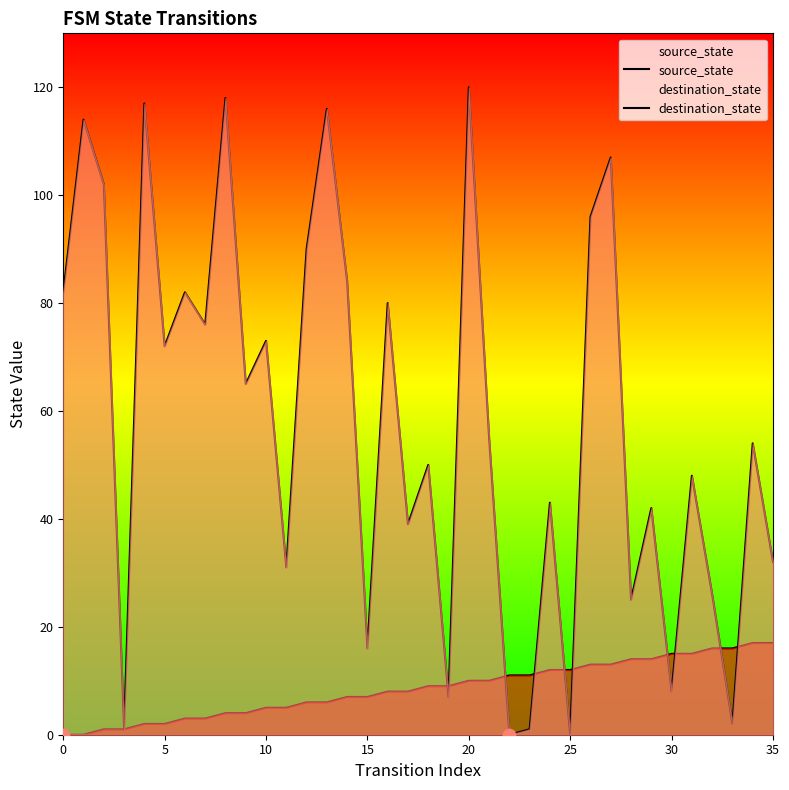

At how many categories does at least one series exceed 100?

7